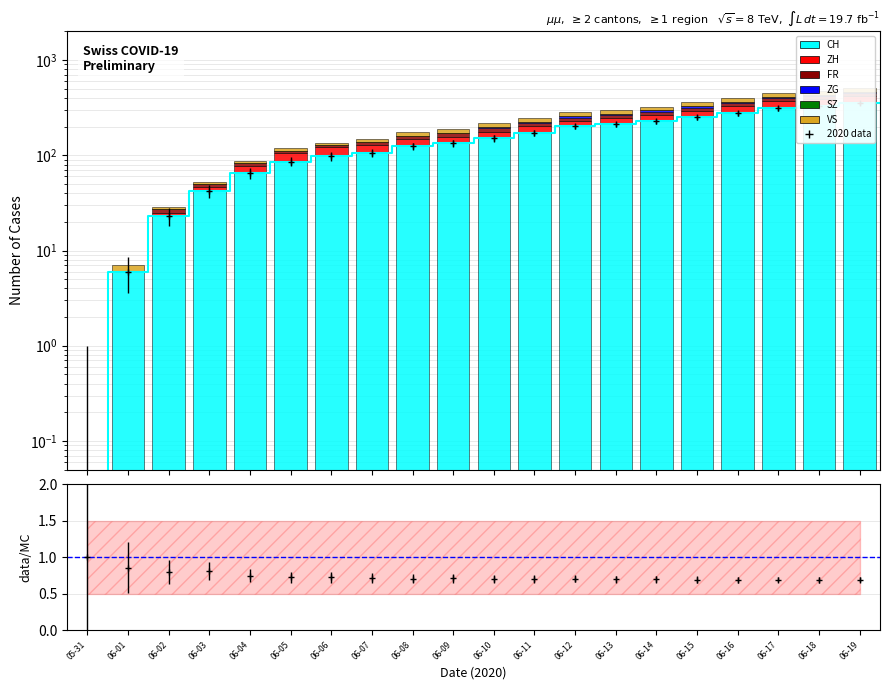

What is the sum of all CH values?

3167.0